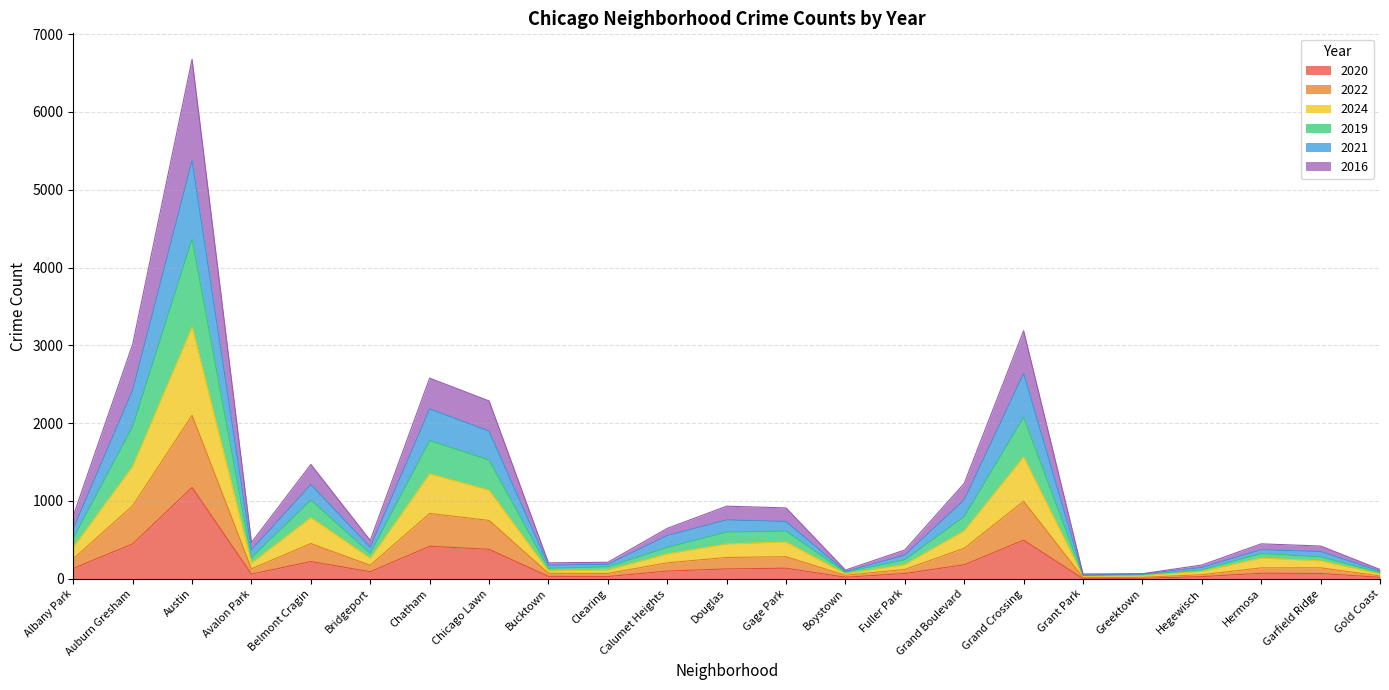

What is the highest value of the 2020 series?

1174